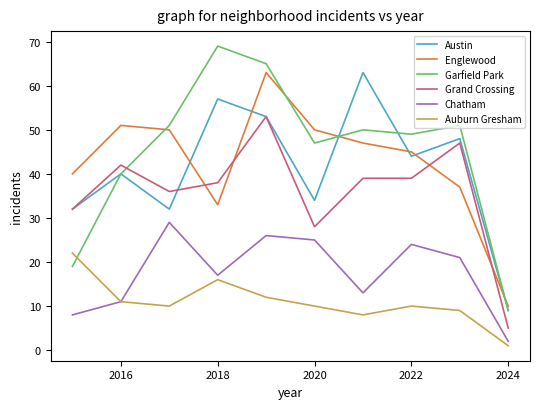

What is the maximum value shown in the chart?

69